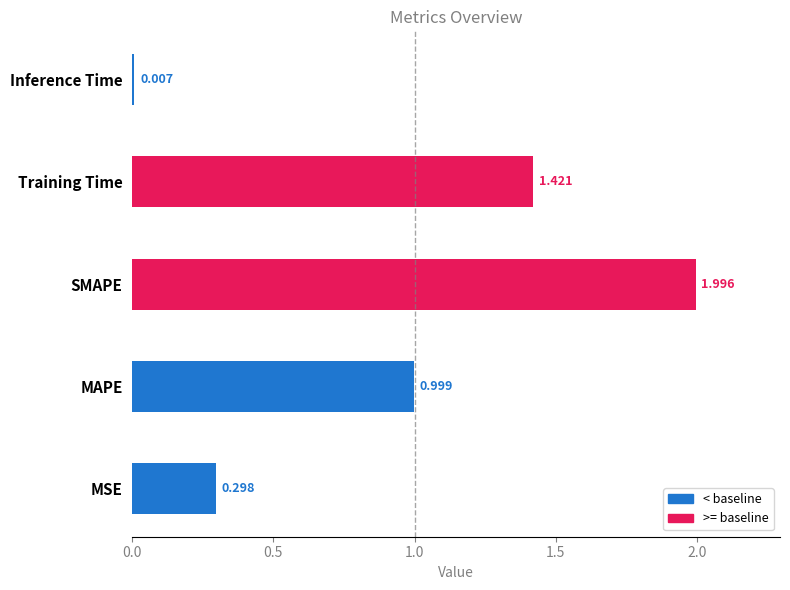

Count the number of categories in the chart.

5